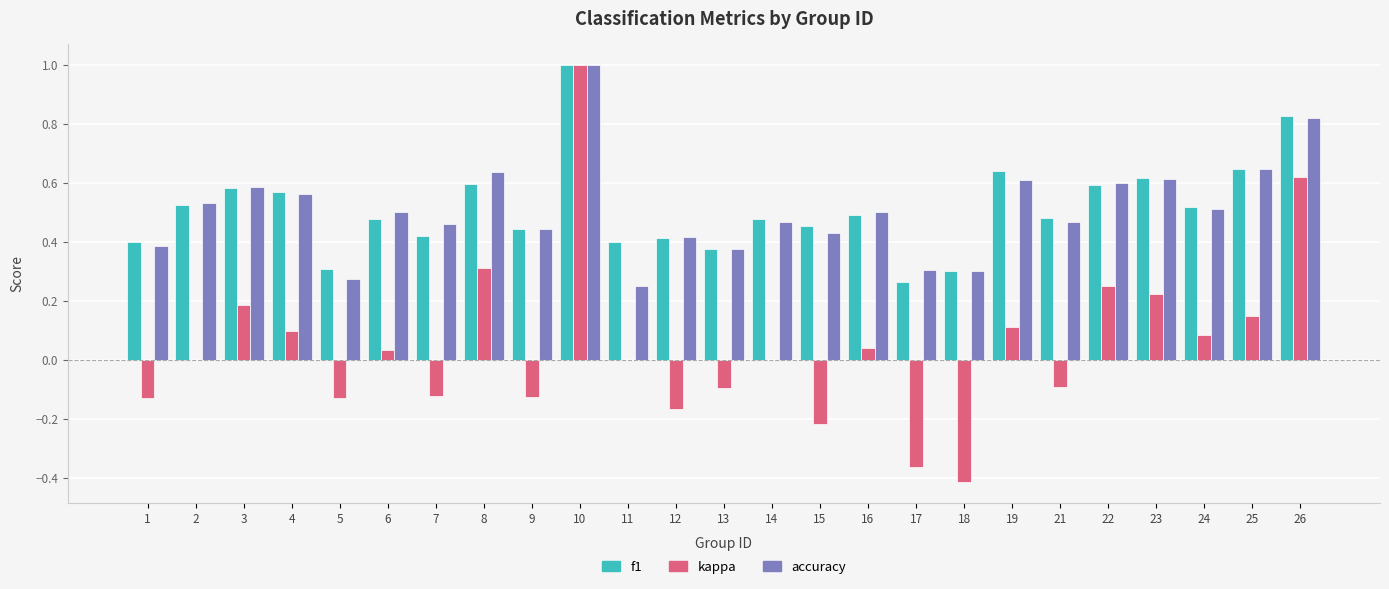

Is it true that kappa equals 0.0 at 2?

True